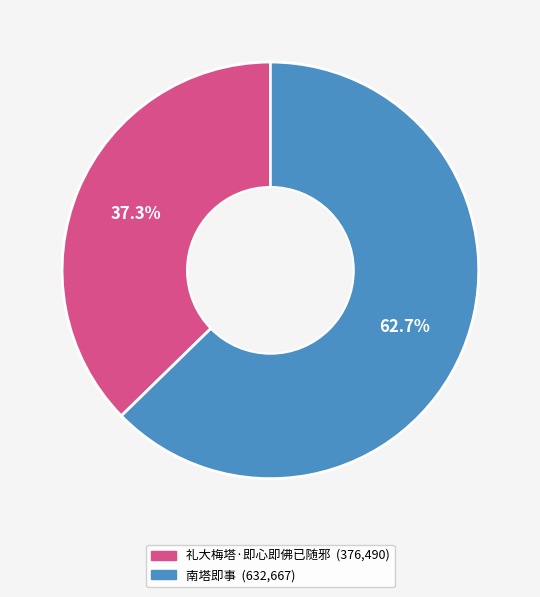

Rank the categories by value from highest to lowest.

南塔即事, 礼大梅塔·即心即佛已随邪